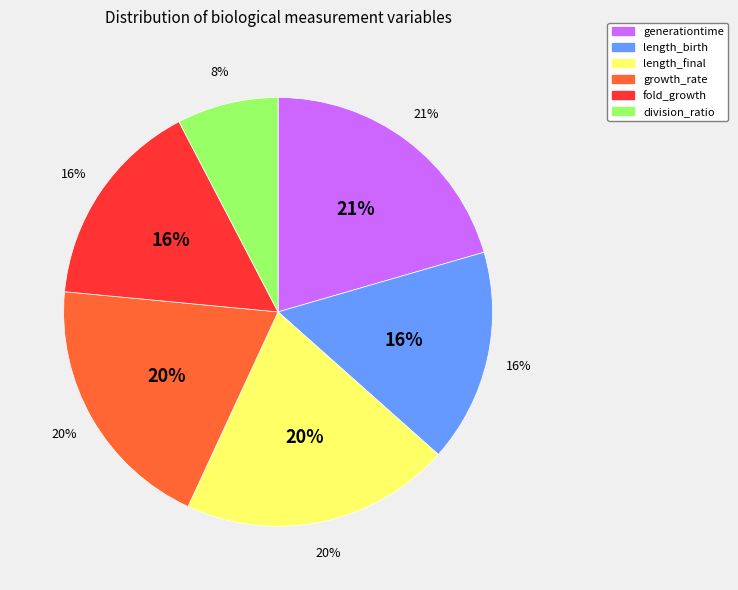

Does generationtime represent more than half of the total?

No